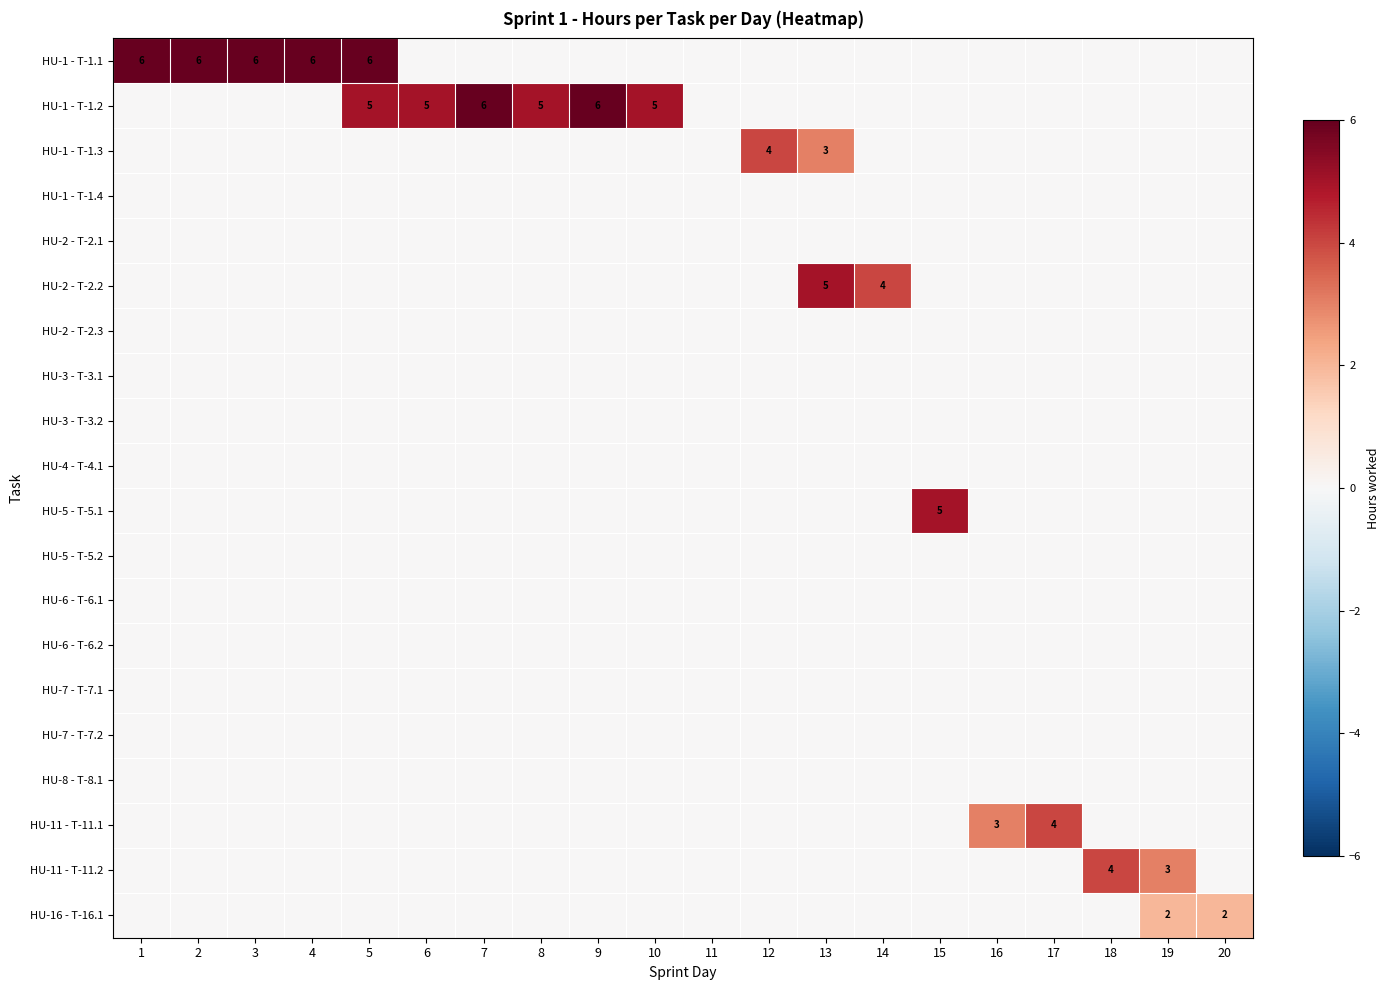

List the series in order of their peak value, lowest first.

HU-1 - T-1.4, HU-2 - T-2.1, HU-2 - T-2.3, HU-3 - T-3.1, HU-3 - T-3.2, HU-4 - T-4.1, HU-5 - T-5.2, HU-6 - T-6.1, HU-6 - T-6.2, HU-7 - T-7.1, HU-7 - T-7.2, HU-8 - T-8.1, HU-16 - T-16.1, HU-1 - T-1.3, HU-11 - T-11.1, HU-11 - T-11.2, HU-2 - T-2.2, HU-5 - T-5.1, HU-1 - T-1.1, HU-1 - T-1.2